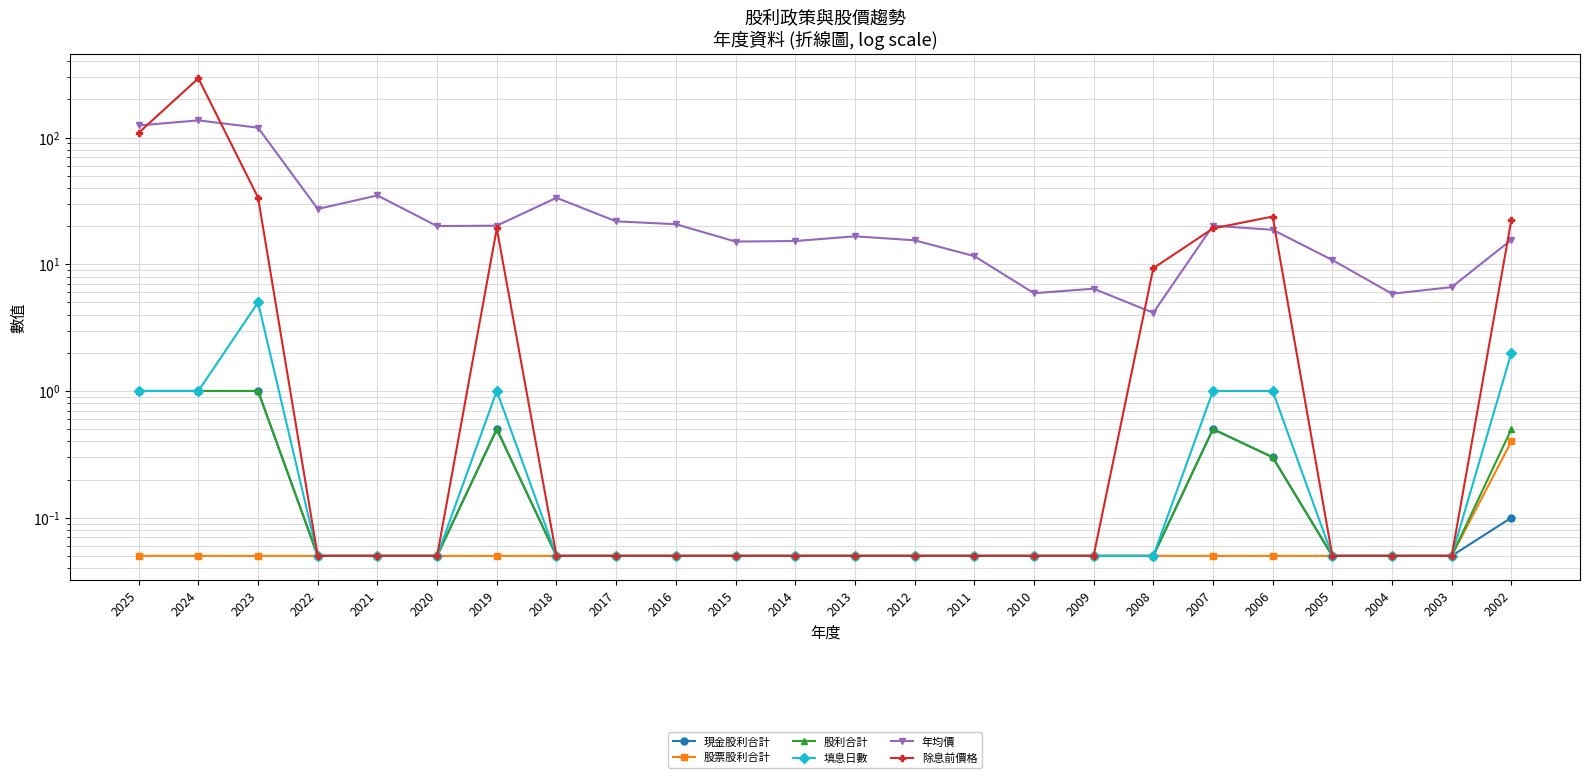

Read the 年均價 value at 2004.

5.8